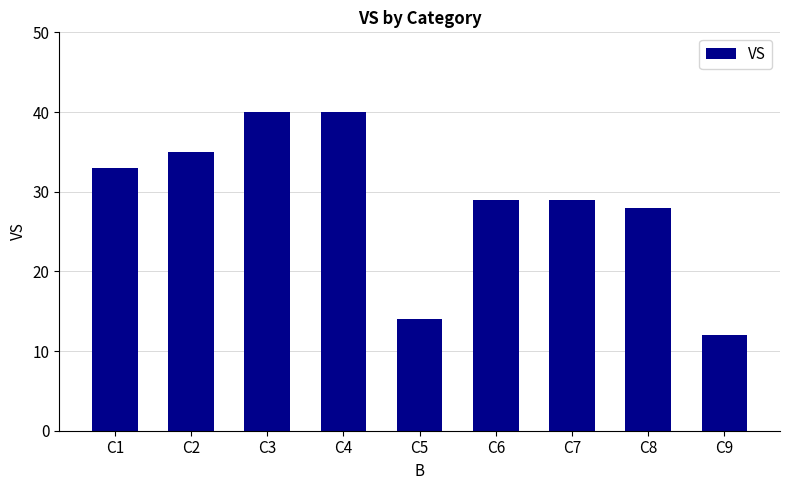

What is the sum of all values?

260